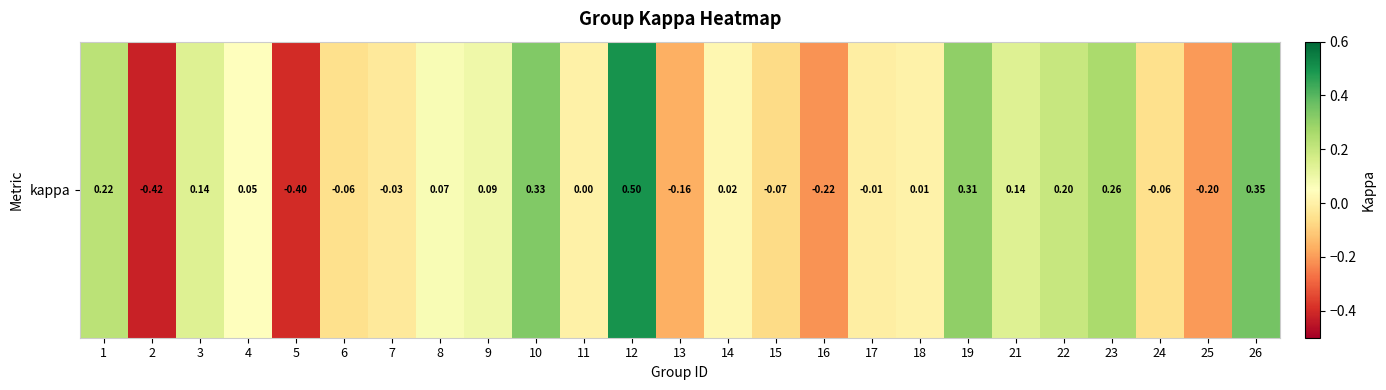

Reading right to left, list all the values displayed in this chart.

0.4	-0.2	-0.1	0.3	0.2	0.1	0.3	0.0	-0.0	-0.2	-0.1	0.0	-0.2	0.5	0.0	0.3	0.1	0.1	-0.0	-0.1	-0.4	0.1	0.1	-0.4	0.2